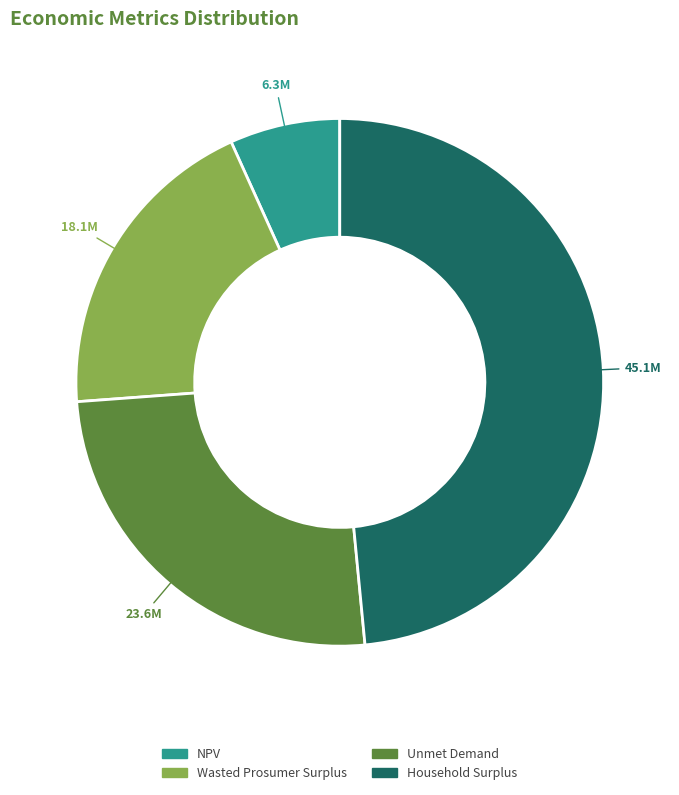

Is Wasted Prosumer Surplus the majority of the pie?

No